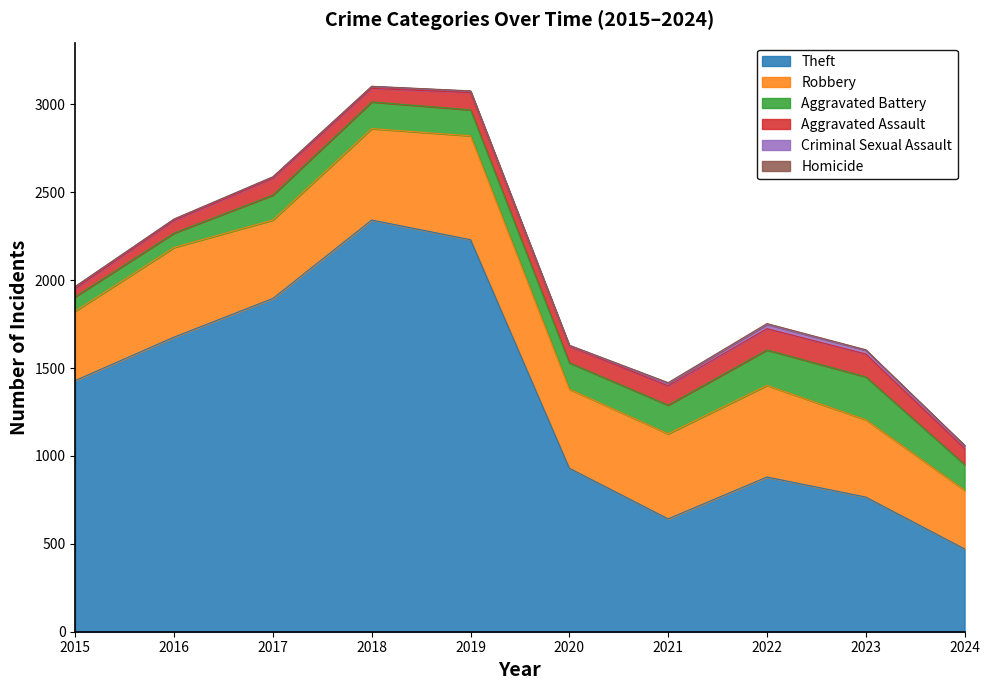

What is the maximum value shown in the chart?

2342